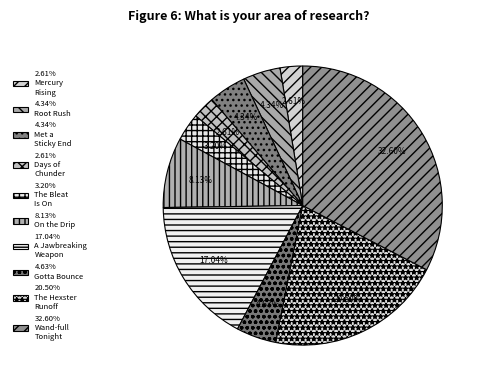

Count the number of slices in the pie.

10